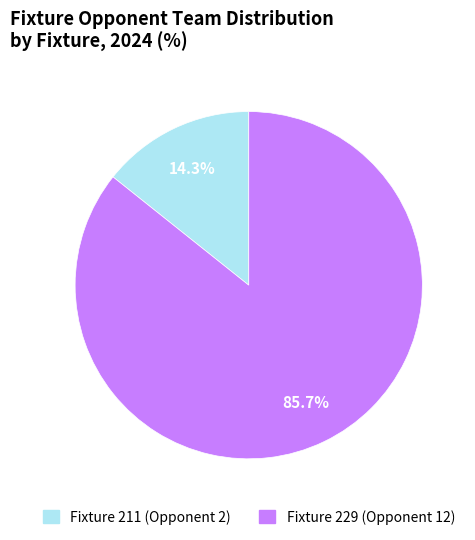

Which has a higher value, Fixture 211 (Opponent 2) or Fixture 229 (Opponent 12)?

Fixture 229 (Opponent 12)